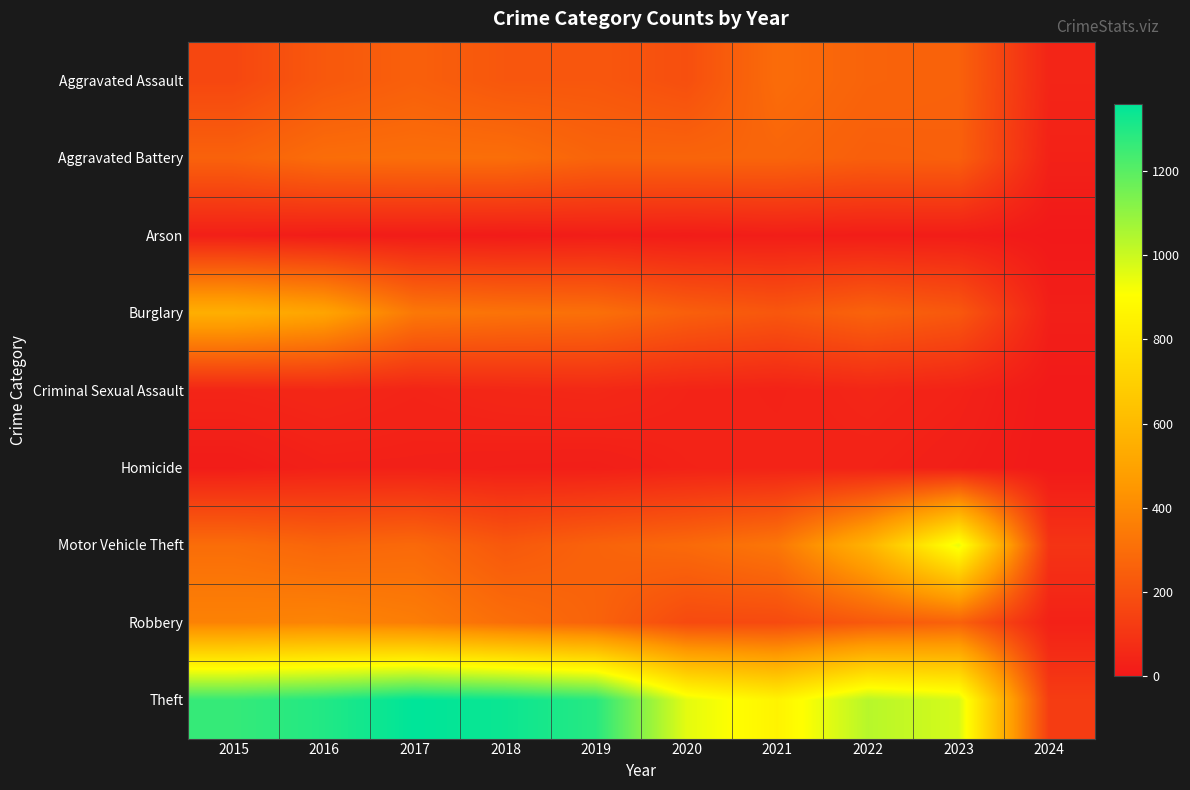

Which series has the largest total across all categories?

Theft